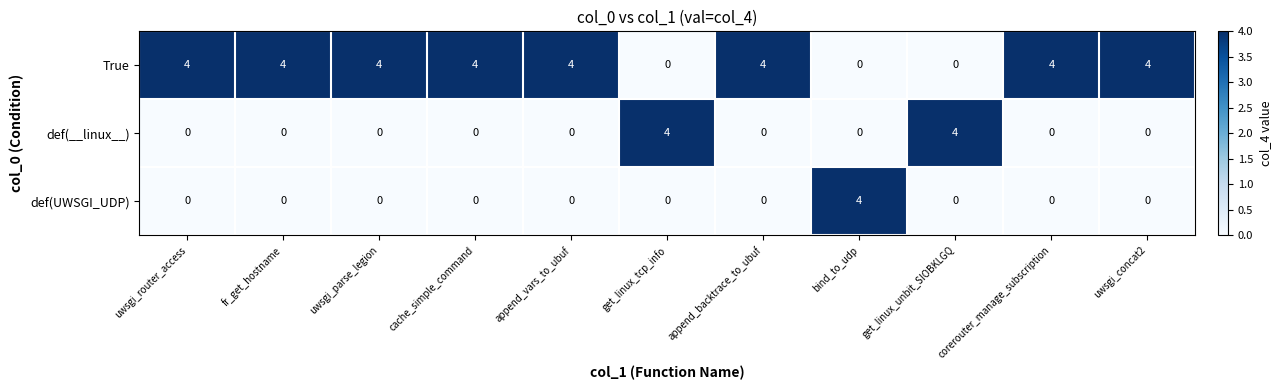

At how many categories does at least one series exceed 3?

11